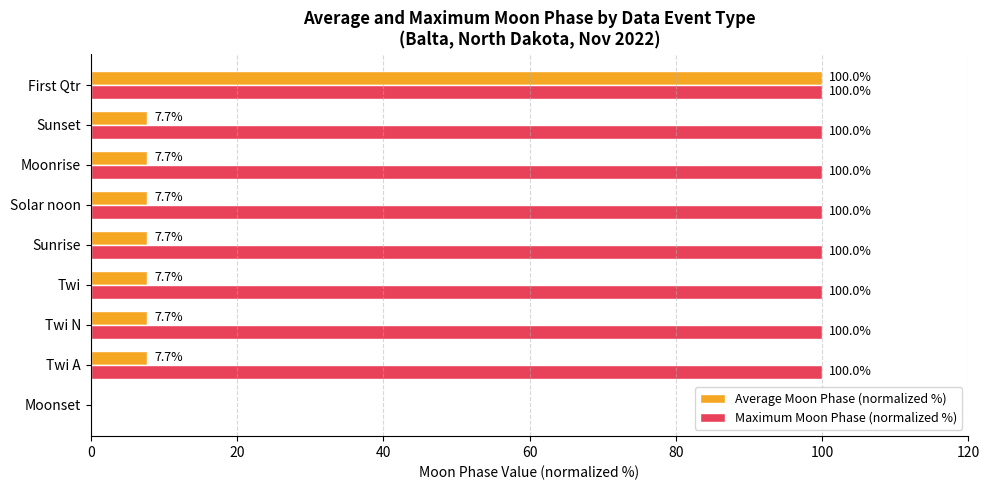

The value of Maximum Moon Phase (normalized %) at Twi A is 100.0. True or false?

True